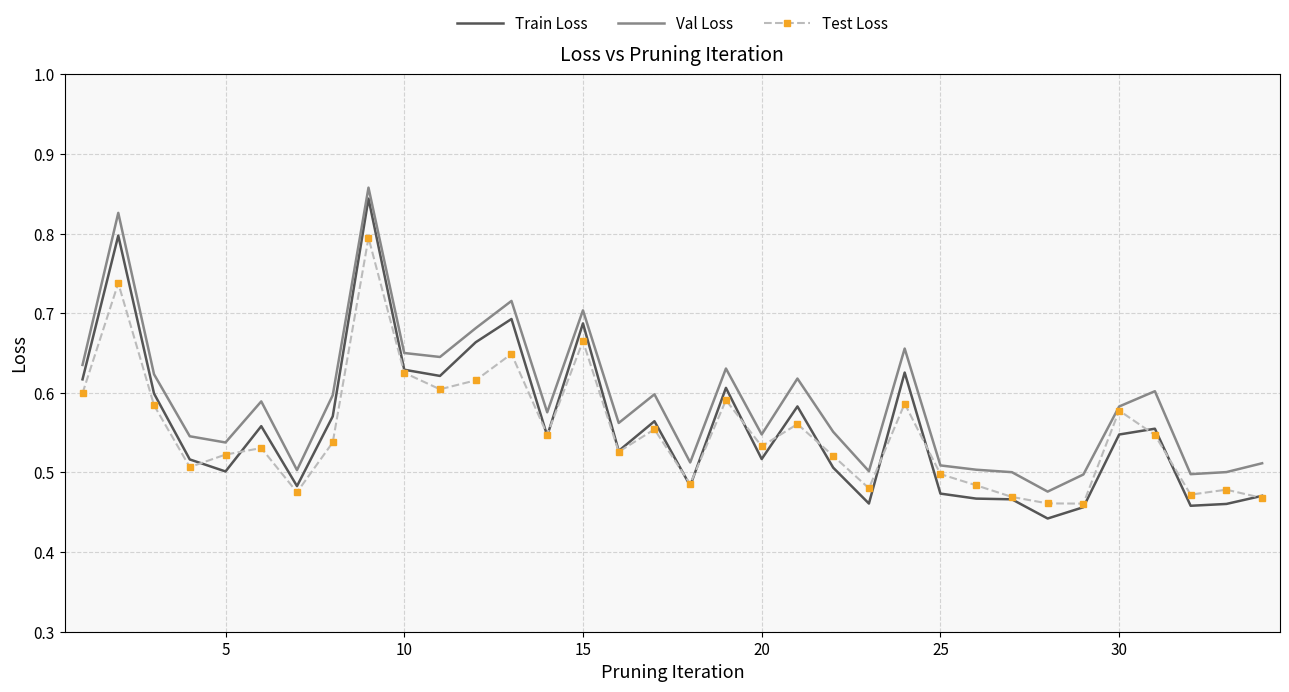

True or false: Val Loss and Train Loss cross at least once.

False